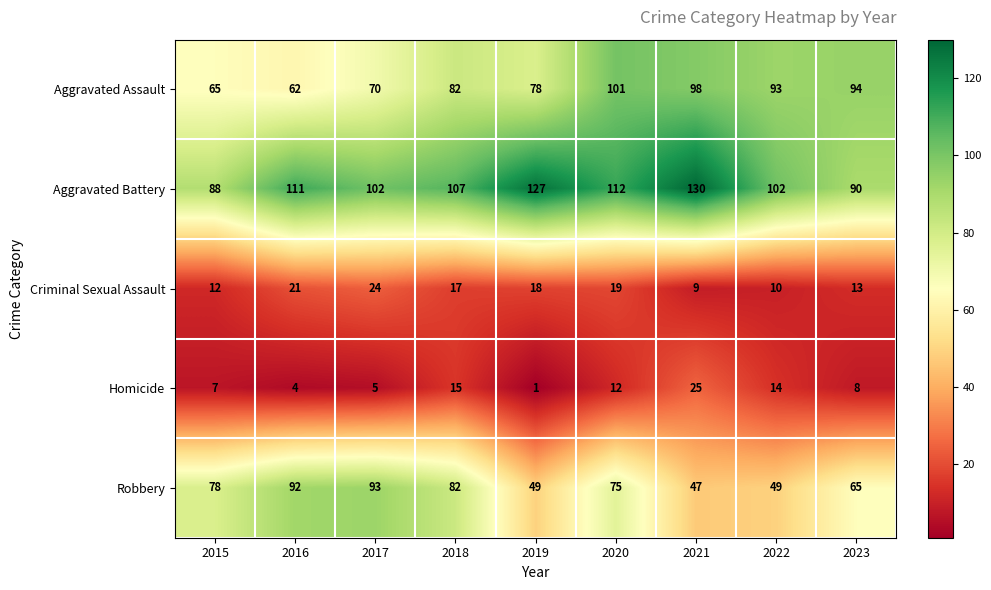

At how many categories does at least one series exceed 51?

9